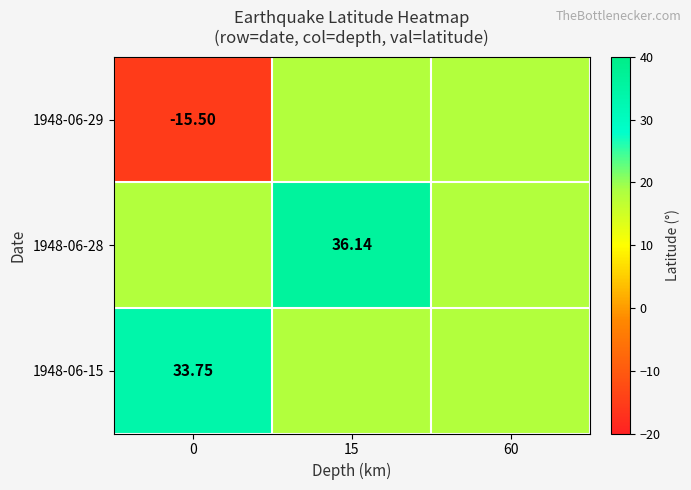

Which series has the largest total across all categories?

1948-06-28